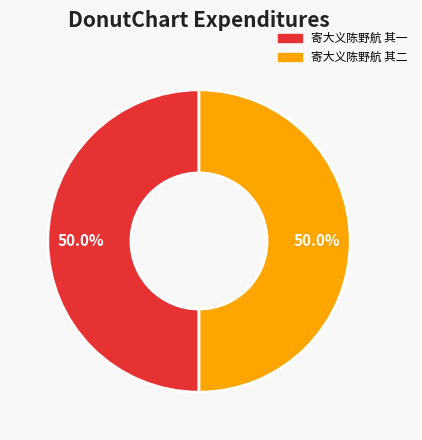

Combined, do 寄大义陈野航 其一 and 寄大义陈野航 其二 account for over 50%?

Yes